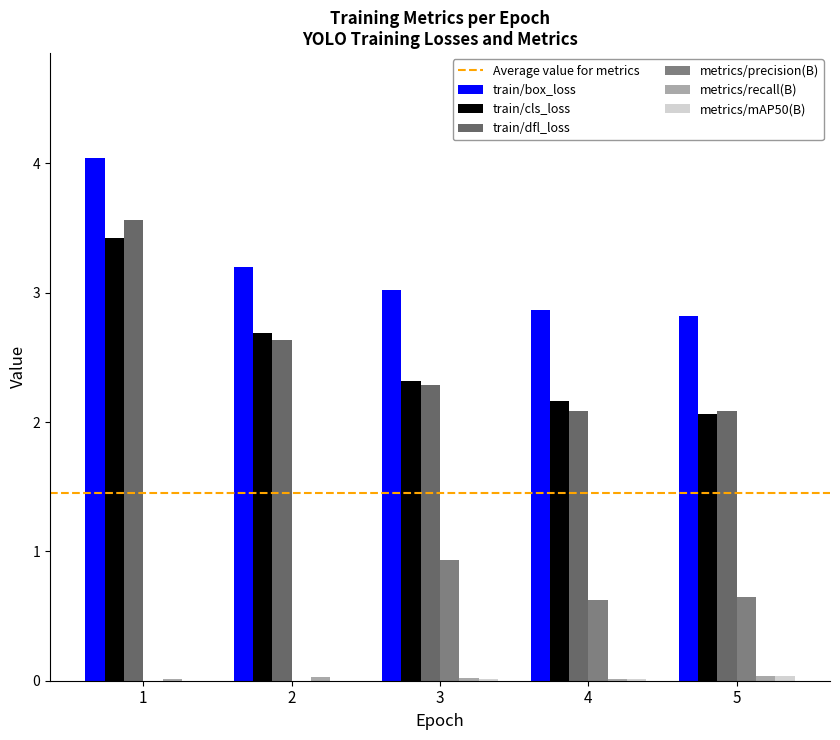

How many categories are shown in the chart?

5